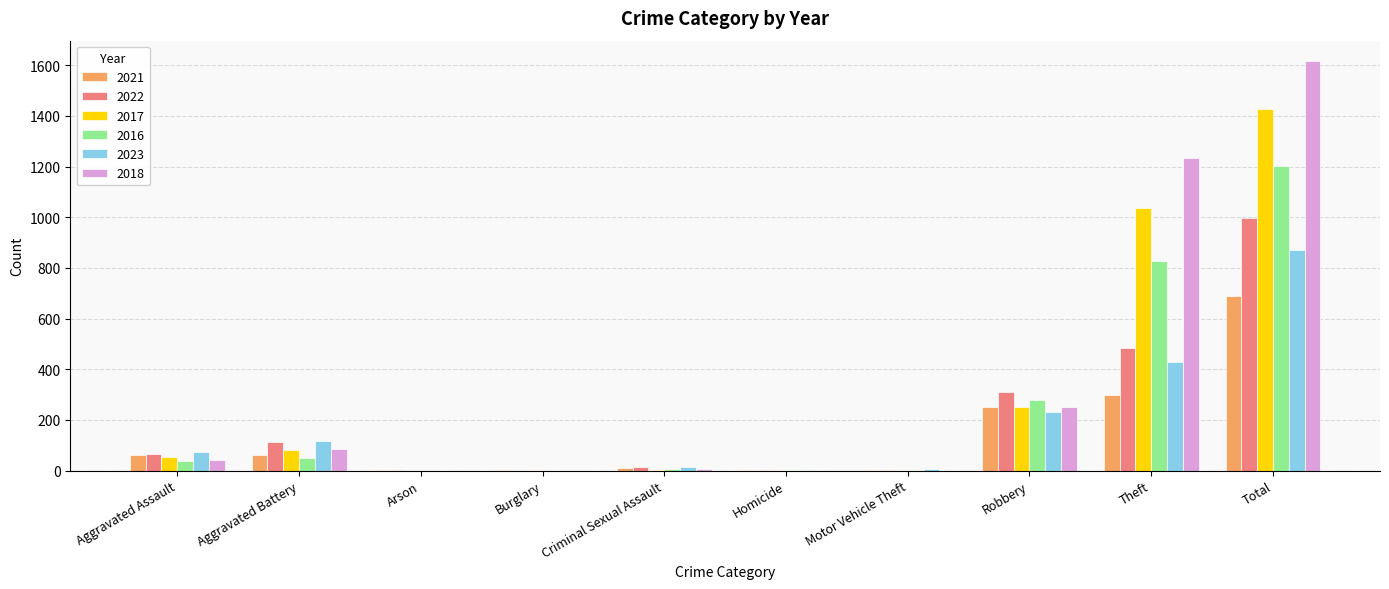

The value of 2018 at Burglary is -970. True or false?

False